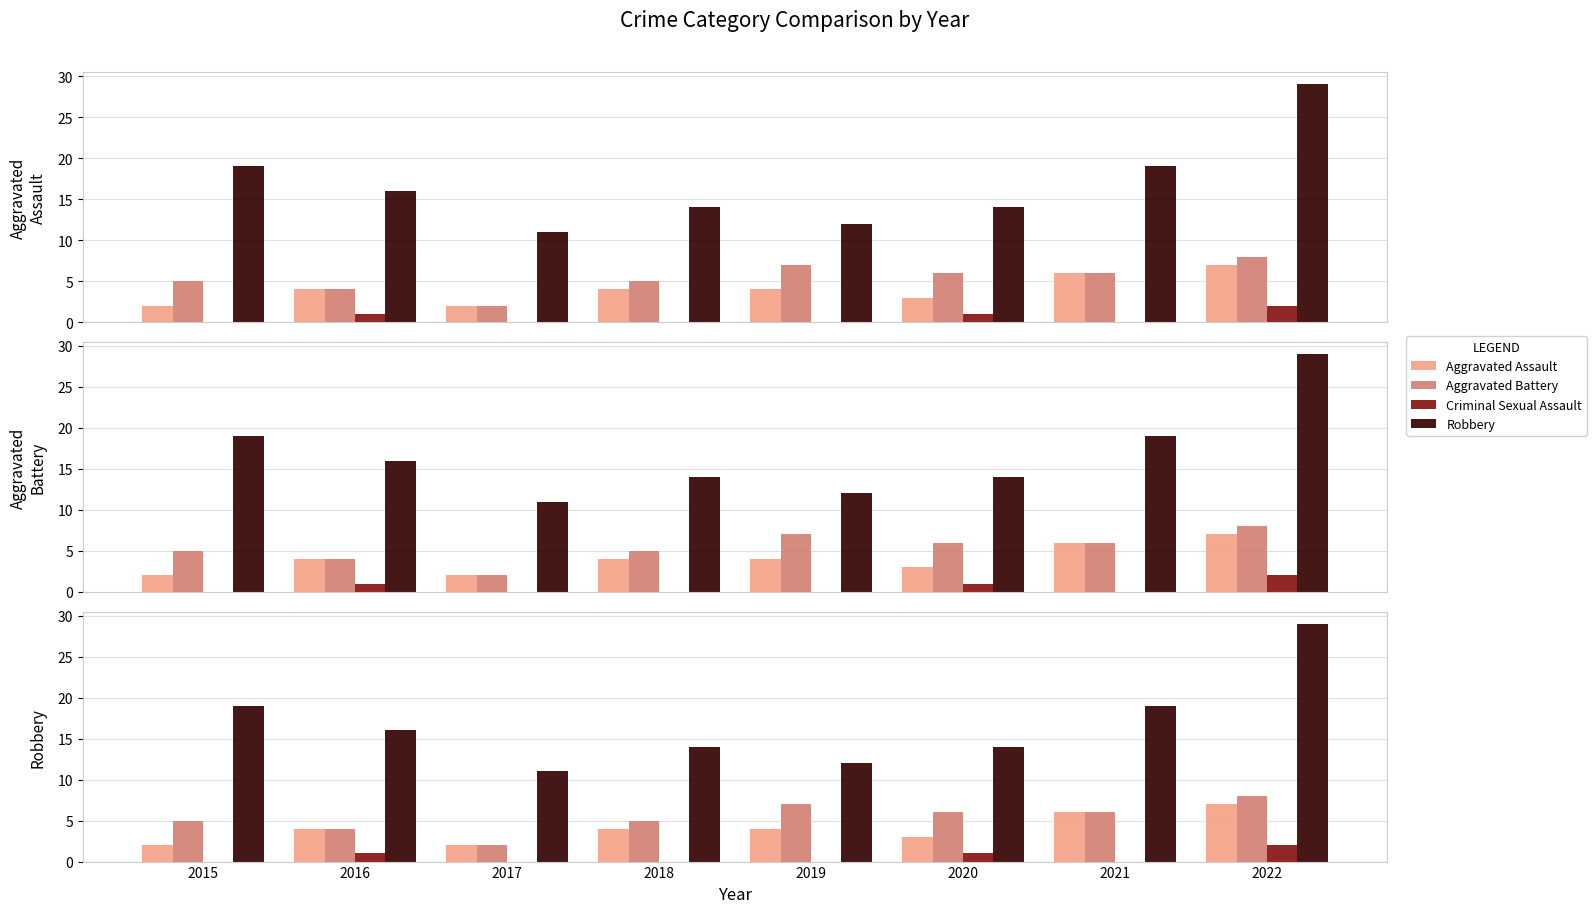

What is the spread (max minus min) of values at 2016?

15